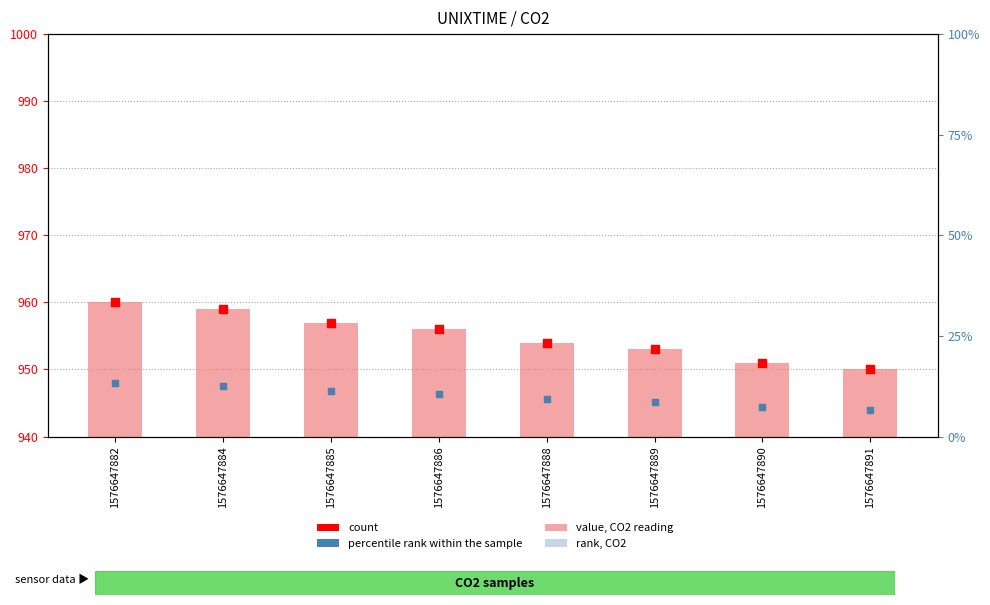

Is the value of rank, CO2 at 1576647889 greater than the value of count at 1576647886?

No